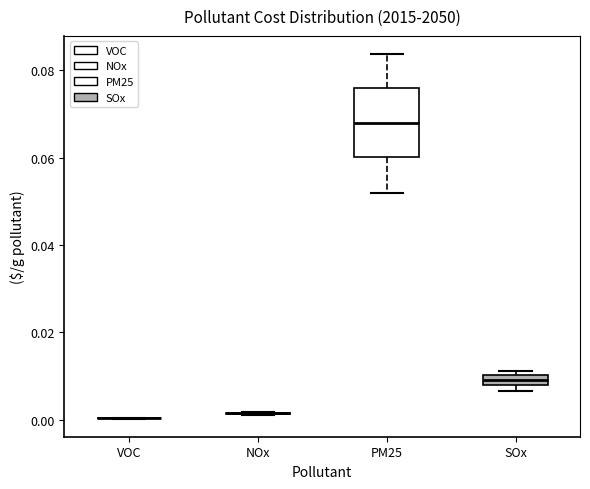

Where does the lower whisker of the box for PM25 end on the y-axis? The values are not printed on the chart, so give them approximately, as read against the axis.

0.052